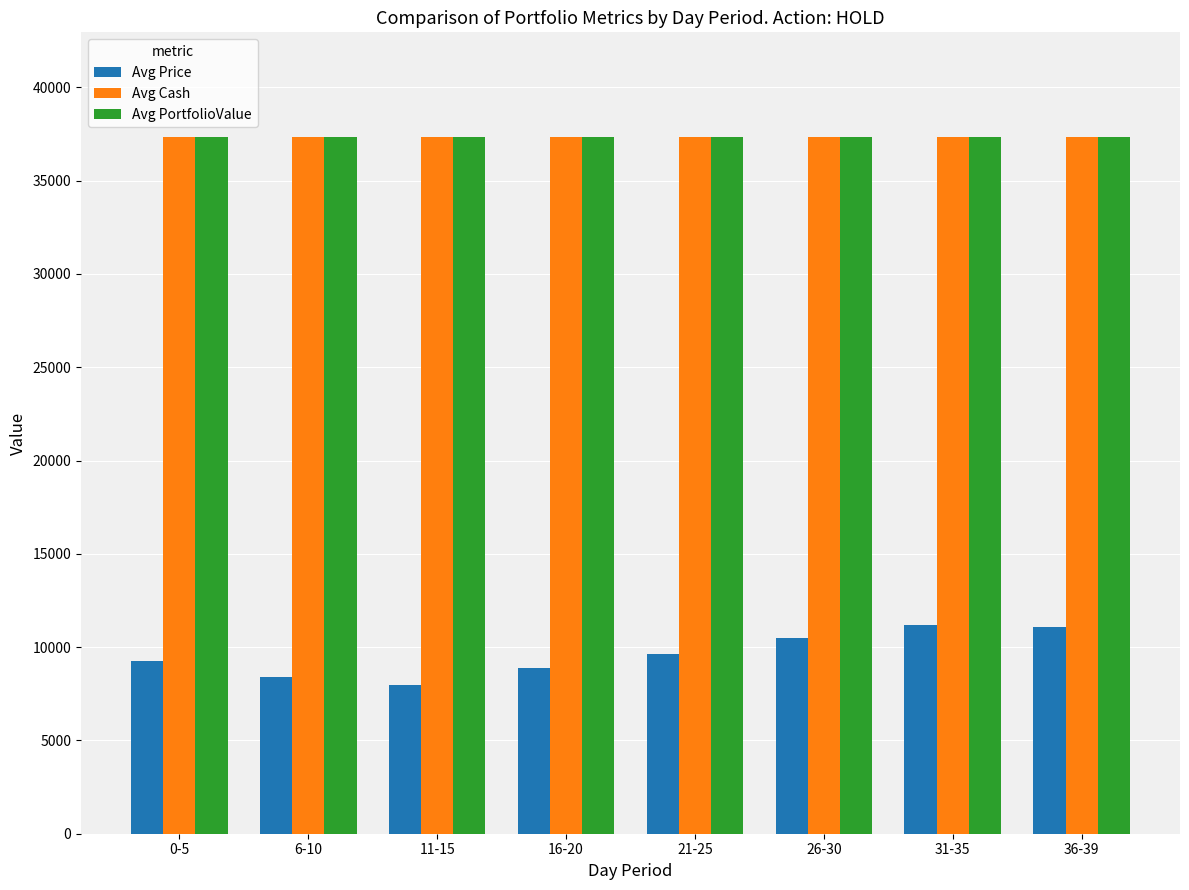

The value of Avg Cash at 16-20 is 53308.4. True or false?

False